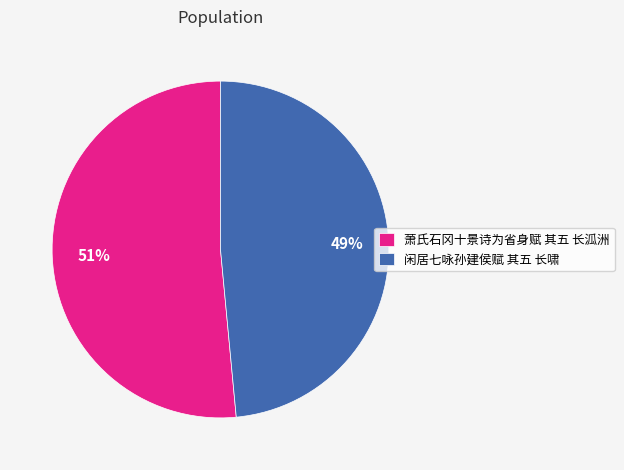

How many slices are in this pie chart?

2